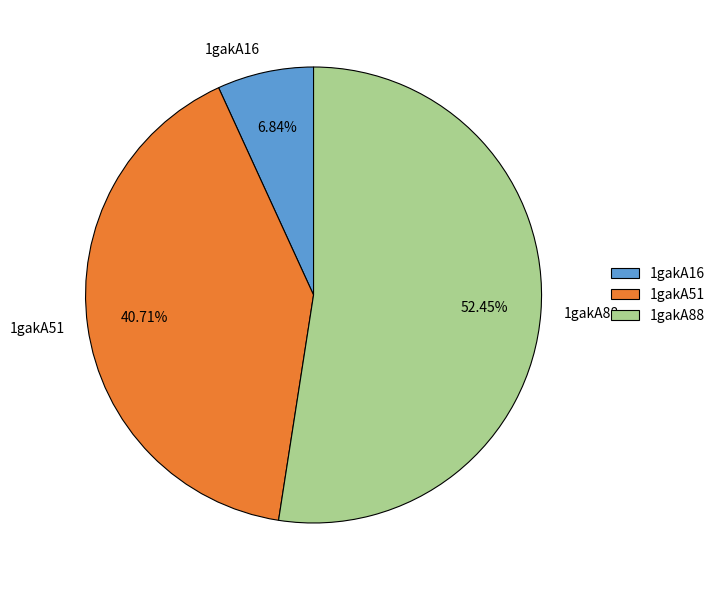

To the nearest percent, what is the difference between the 1gakA88 and 1gakA16 slice percentages?

46%